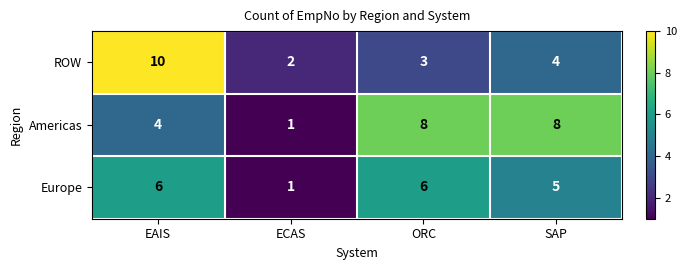

What is the total value across all series at SAP?

17